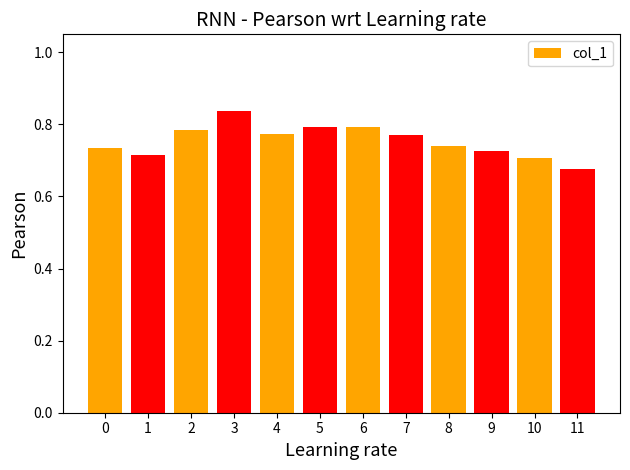

The value at 9 is 0.7. True or false?

True